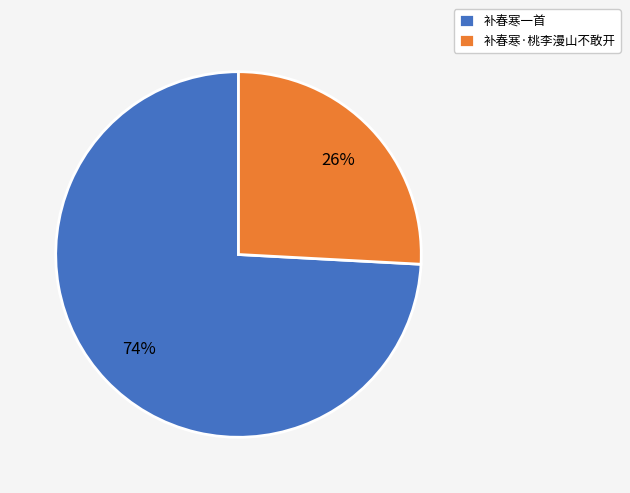

What percentage is the 补春寒·桃李漫山不敢开 slice, to the nearest percent?

26%